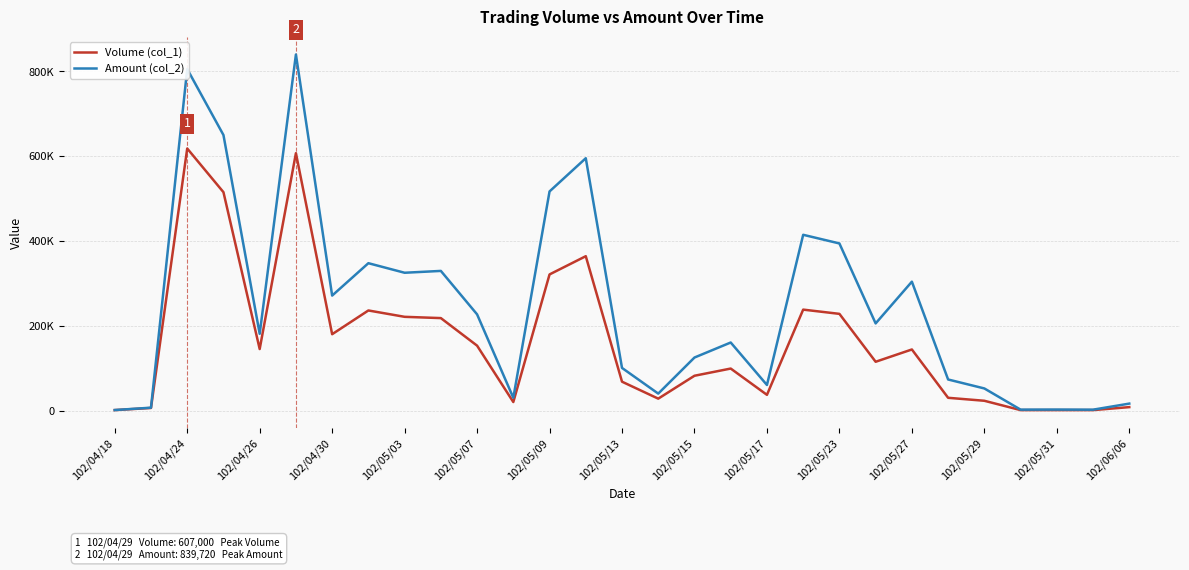

True or false: Volume (col_1) and Amount (col_2) intersect in this chart.

False